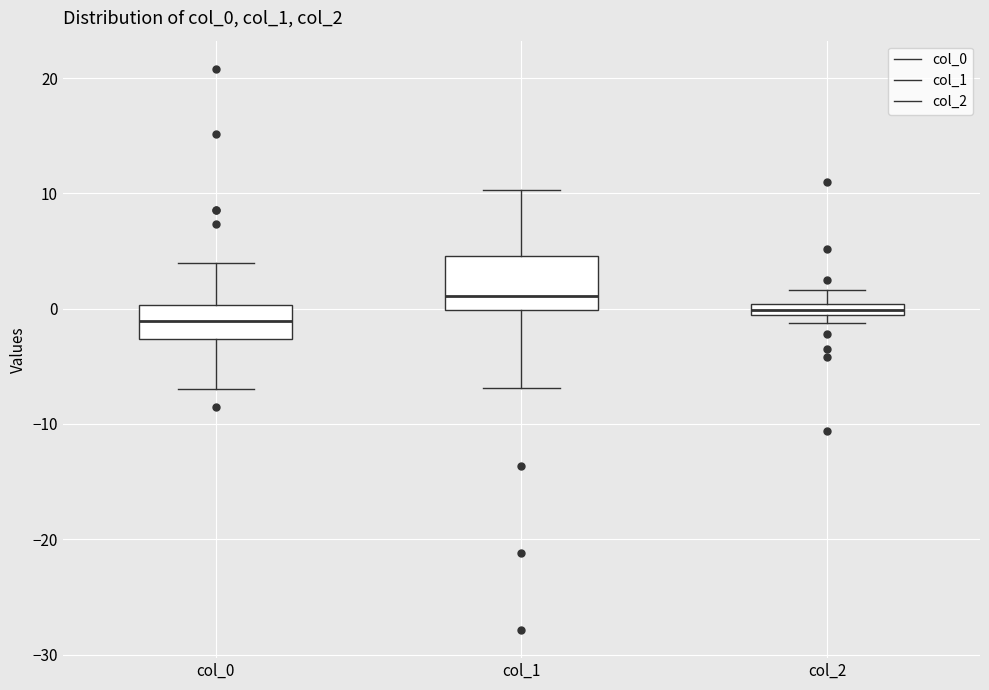

Which box has the highest median line?

col_1